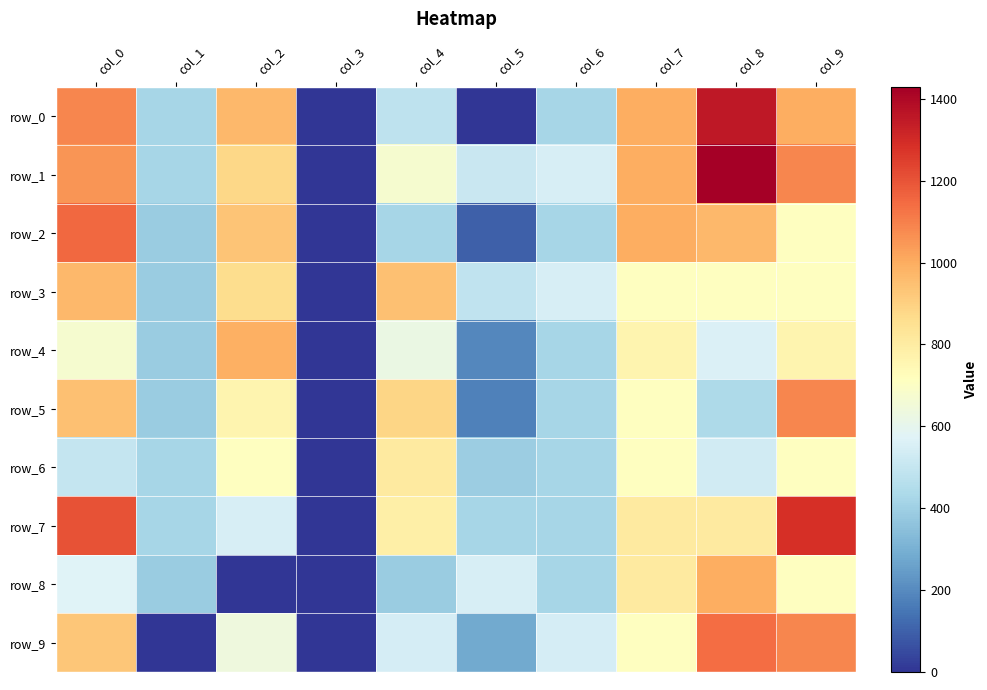

Reading right to left, transcribe all the data shown in this chart.

row_0: 998.0	1350.9	998.0	423.0	0.0	485.0	0.0	971.0	423.0	1087.0
row_1: 1087.0	1428.9	998.0	552.0	509.0	671.0	0.0	879.0	423.0	1053.0
row_2: 714.0	971.0	998.0	423.0	98.0	423.0	0.0	934.0	387.0	1153.0
row_3: 714.0	714.0	714.0	552.0	488.0	945.0	0.0	860.0	387.0	971.0
row_4: 761.0	561.0	761.0	423.0	195.0	622.0	0.0	990.0	387.0	671.0
row_5: 1087.0	439.0	714.0	423.0	174.0	883.0	0.0	760.0	387.0	945.0
row_6: 714.0	534.0	714.0	423.0	391.0	808.0	0.0	714.0	423.0	500.0
row_7: 1285.0	808.0	808.0	423.0	423.0	785.0	0.0	550.0	423.0	1203.0
row_8: 714.0	998.0	808.0	423.0	552.0	387.0	0.0	0.0	387.0	573.0
row_9: 1087.0	1144.0	714.0	547.0	282.0	547.0	0.0	641.0	0.0	927.0